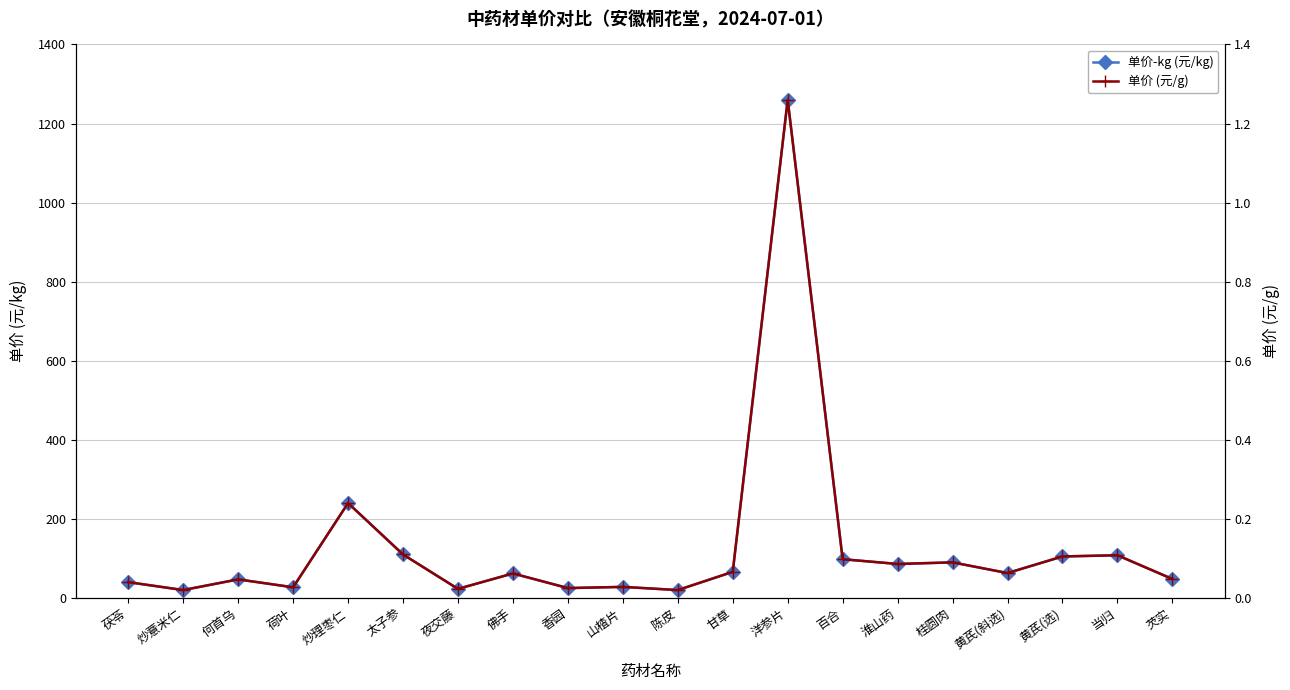

Which label corresponds to the largest value in the chart?

洋参片